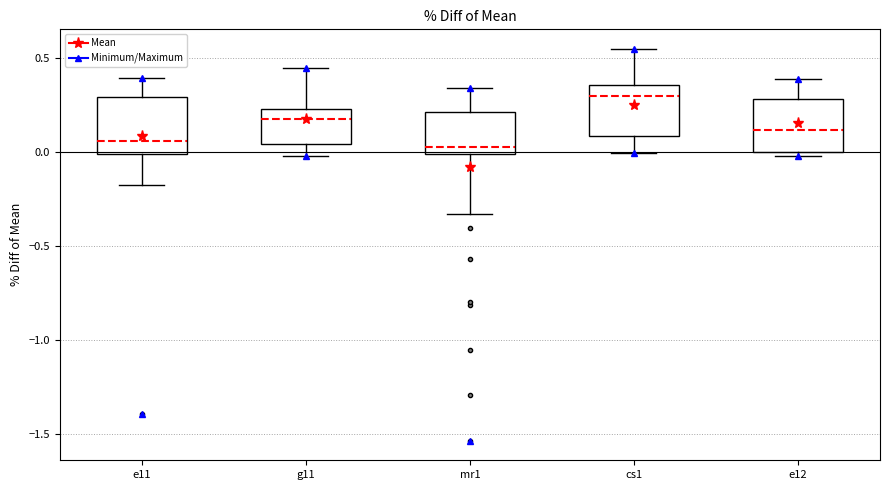

Reading left to right, transcribe this box plot: for each box, give where its median line is, the range the box spans, and where its two whiskers end, as read against the y-axis. The values are not printed on the chart, so give them approximately, as read against the axis.

e11: median 0.05, box 0.00 to 0.30, whiskers -0.15 to 0.40
g11: median 0.20, box 0.05 to 0.25, whiskers 0.00 to 0.45
mr1: median 0.05, box 0.00 to 0.20, whiskers -0.35 to 0.35
cs1: median 0.30, box 0.10 to 0.35, whiskers 0.00 to 0.55
e12: median 0.10, box 0.00 to 0.30, whiskers 0.00 (just below the box's lower edge) to 0.40